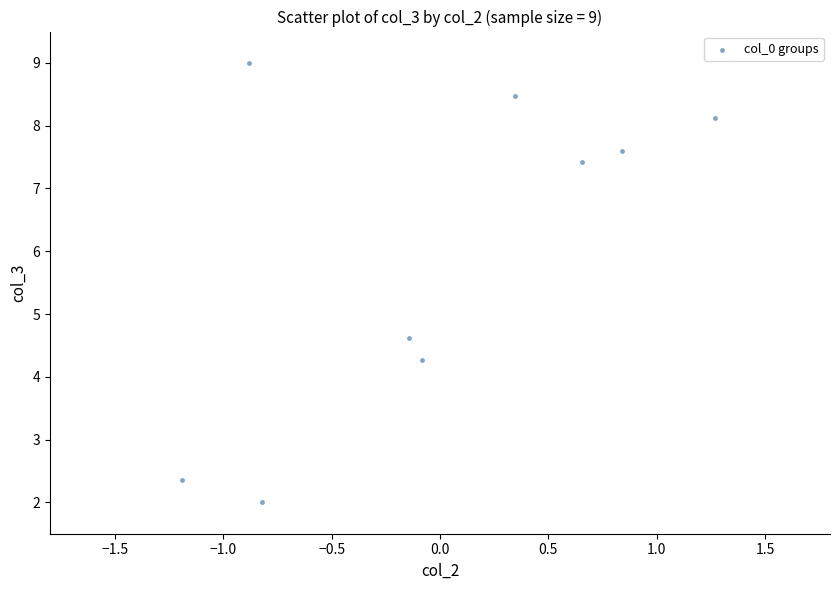

What Y value in the scatter plot is closest to 5?

4.6